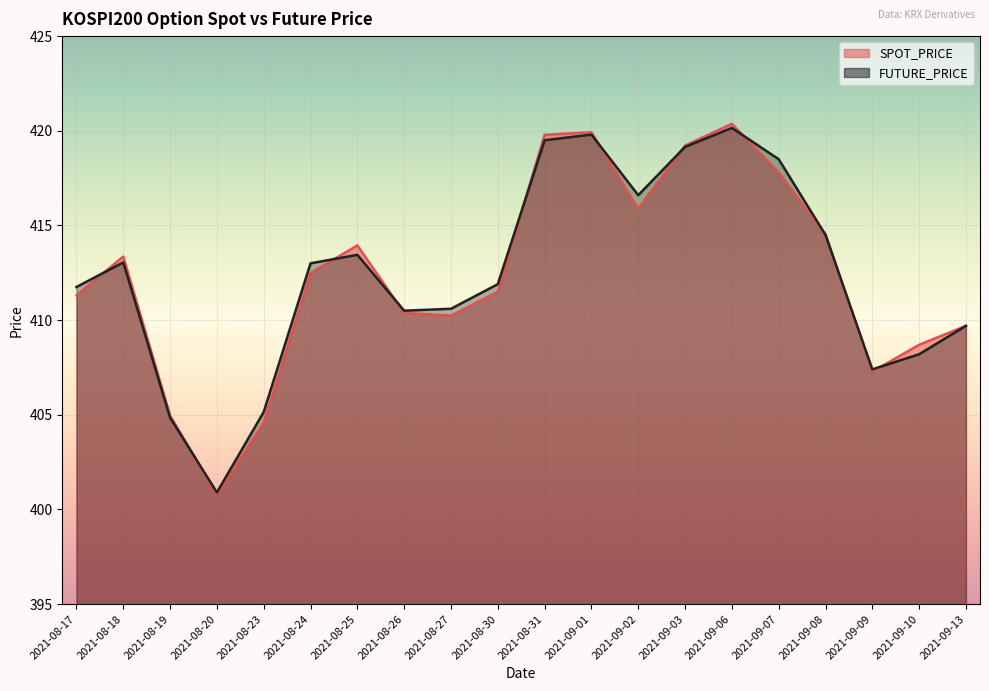

Between 2021-09-13 and 2021-09-10, which is larger?

2021-09-13